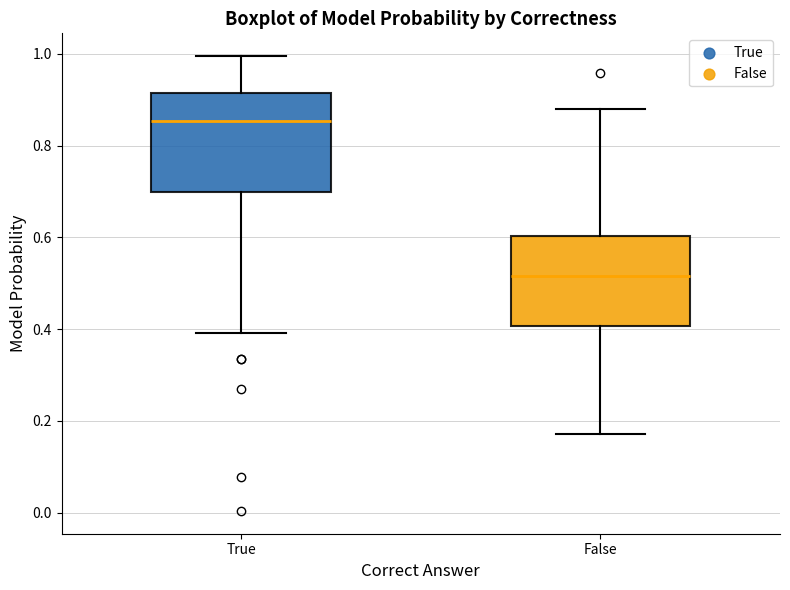

Reading left to right, read every box against the y-axis: the position of its median line, the range the box covers, and the ends of its whiskers. The values are not printed on the chart, so give them approximately, as read against the axis.

True: median 0.86, box 0.70 to 0.92, whiskers 0.40 to 1.00
False: median 0.52, box 0.40 to 0.60, whiskers 0.18 to 0.88